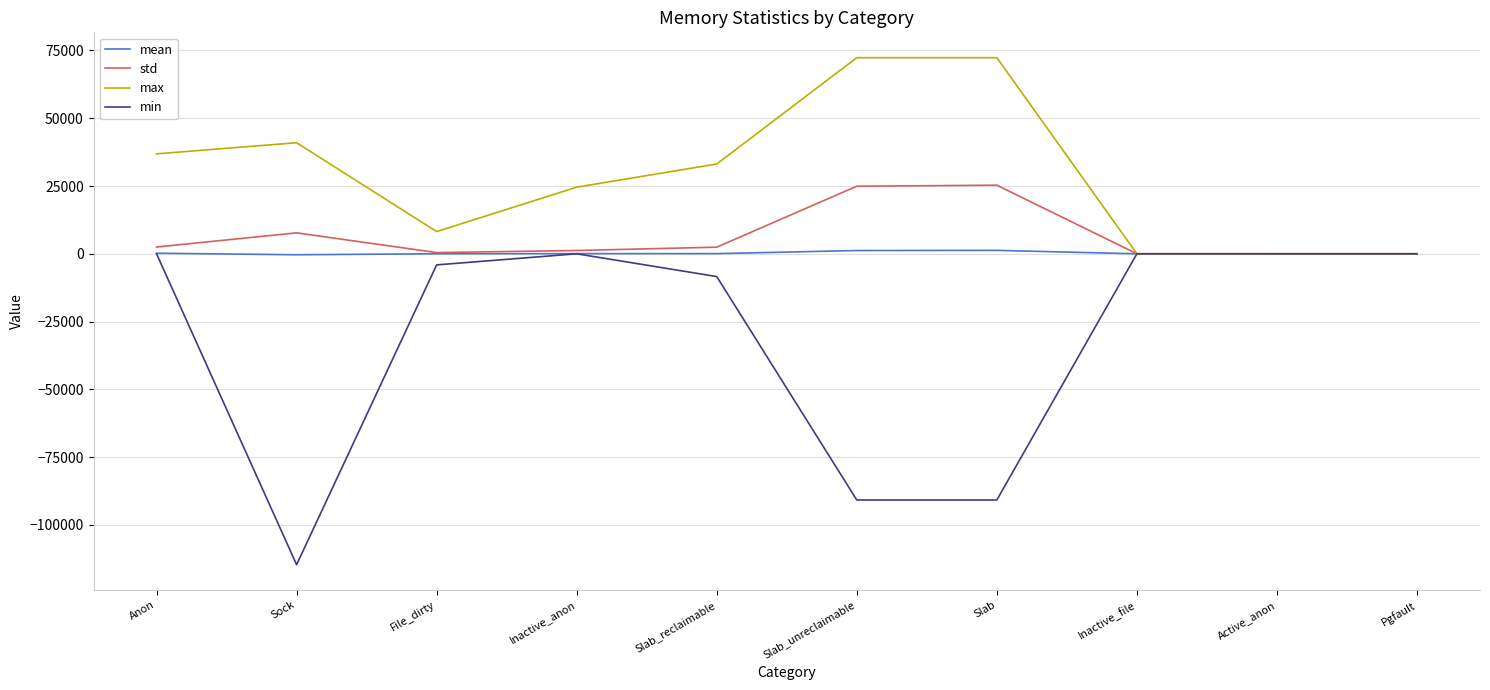

What is the maximum value for std?

25308.0